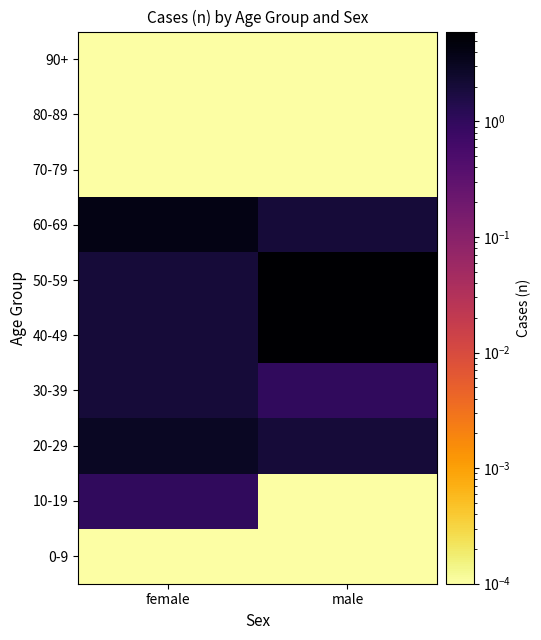

Between female and male, which is larger?

female